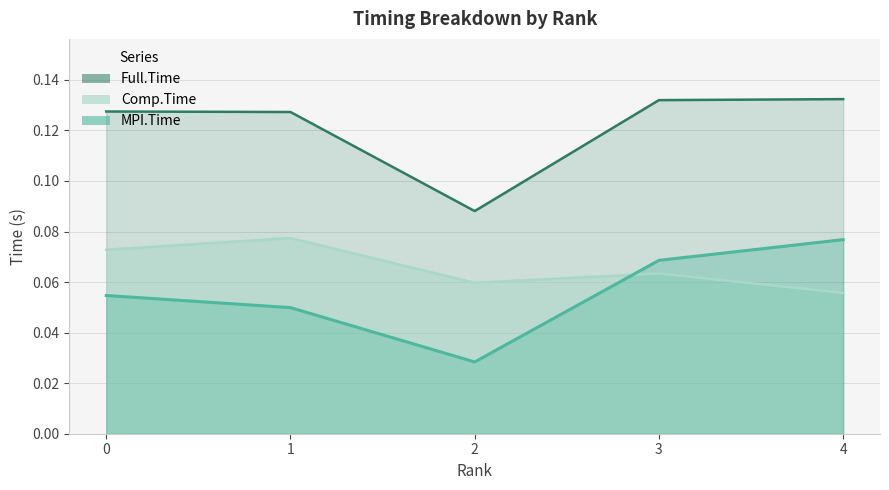

At which category does Comp.Time reach its first local peak?

1